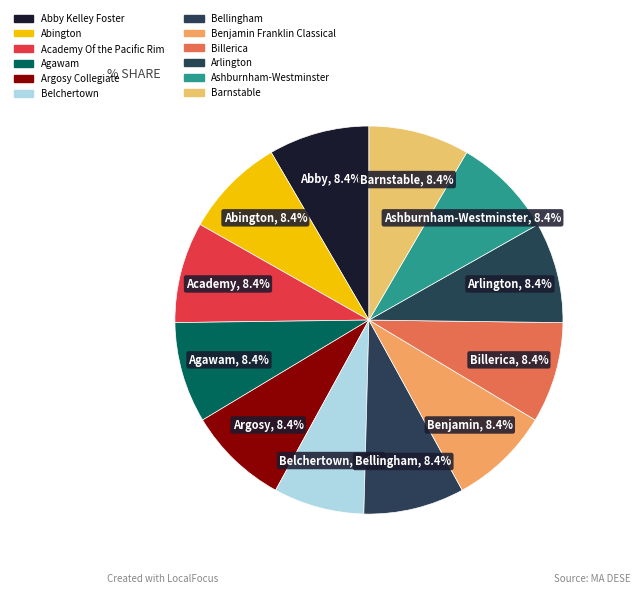

To the nearest percent, what is the combined percentage of Argosy Collegiate and Ashburnham-Westminster?

17%